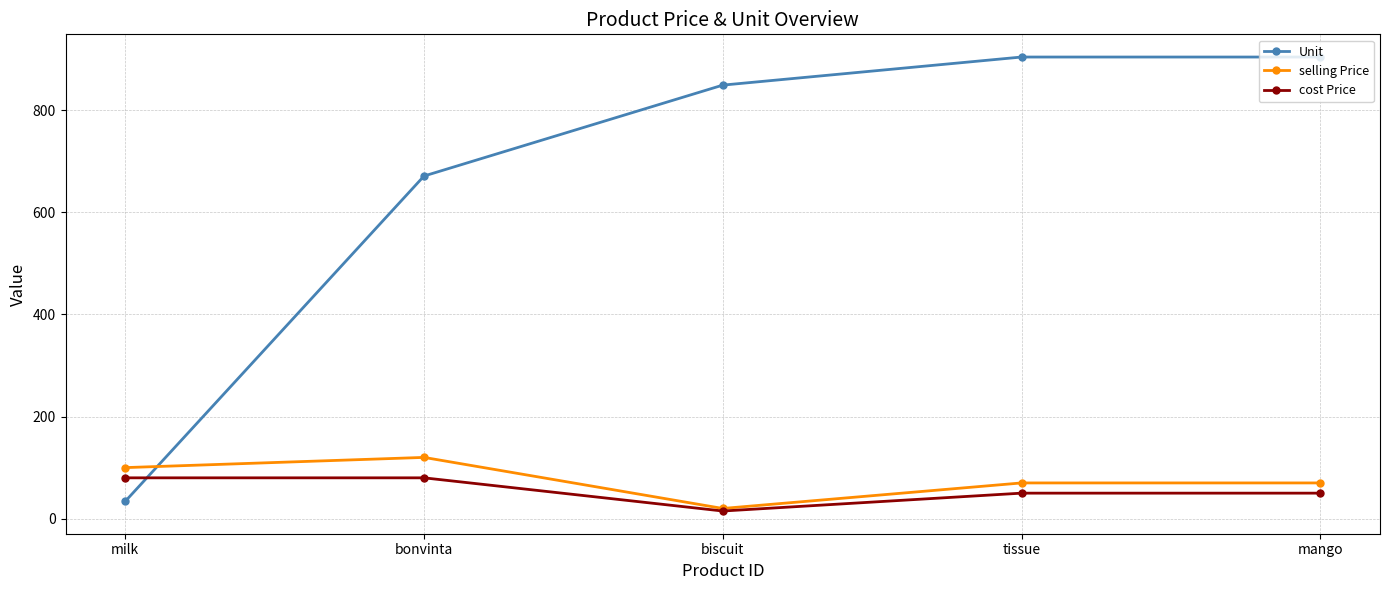

Between milk and mango, which series saw the biggest shift?

Unit